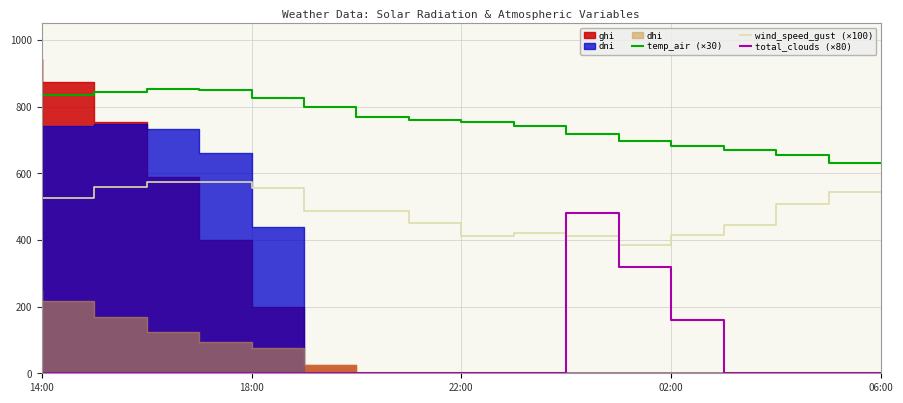

At which label is wind_speed_gust (×100) closest to 478?

6